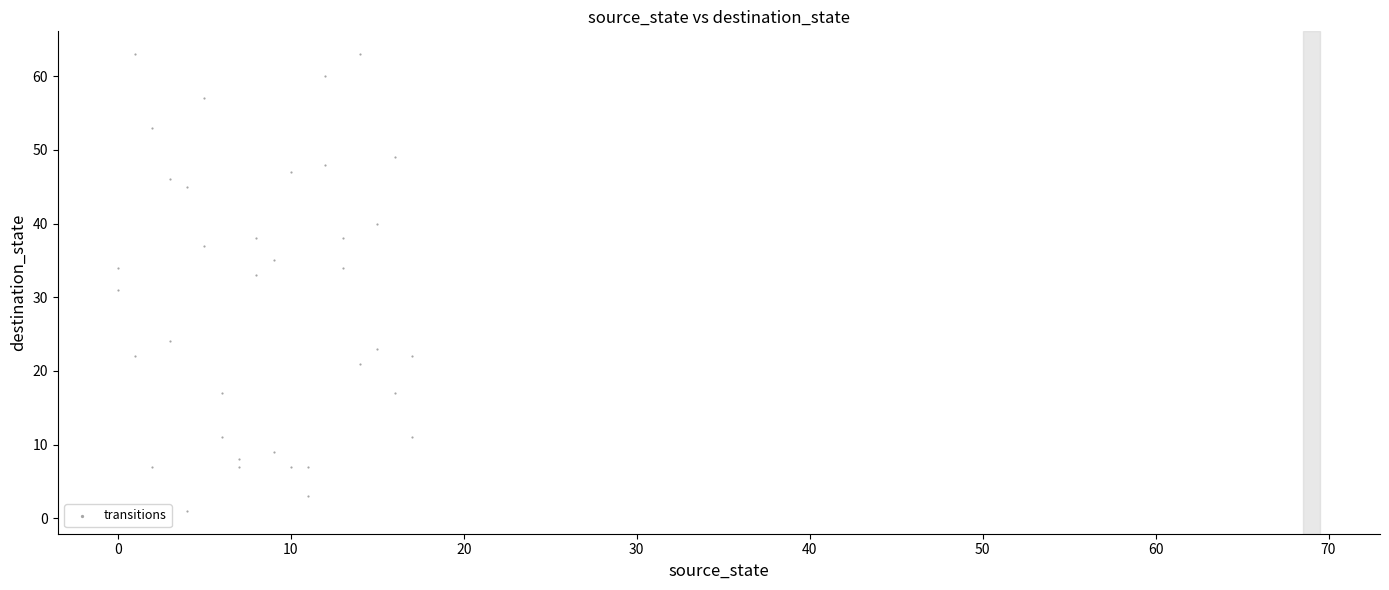

What is the range of Y values (max minus min)?

62